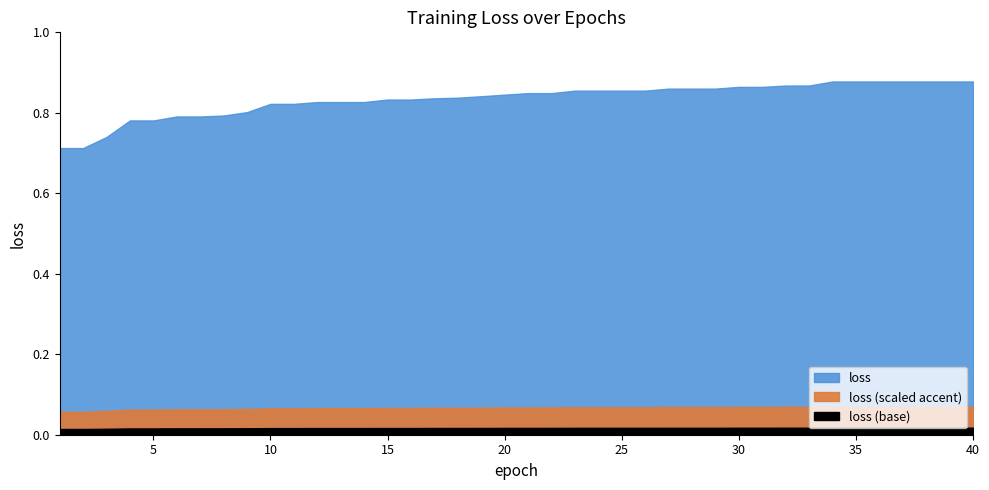

What is the difference between the second highest and second lowest values?

0.2